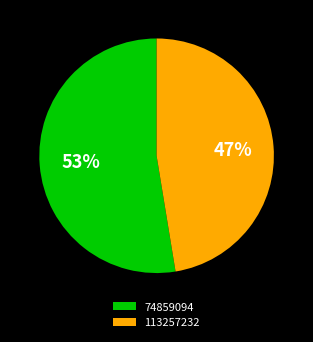

Between 113257232 and 74859094, which is larger?

74859094